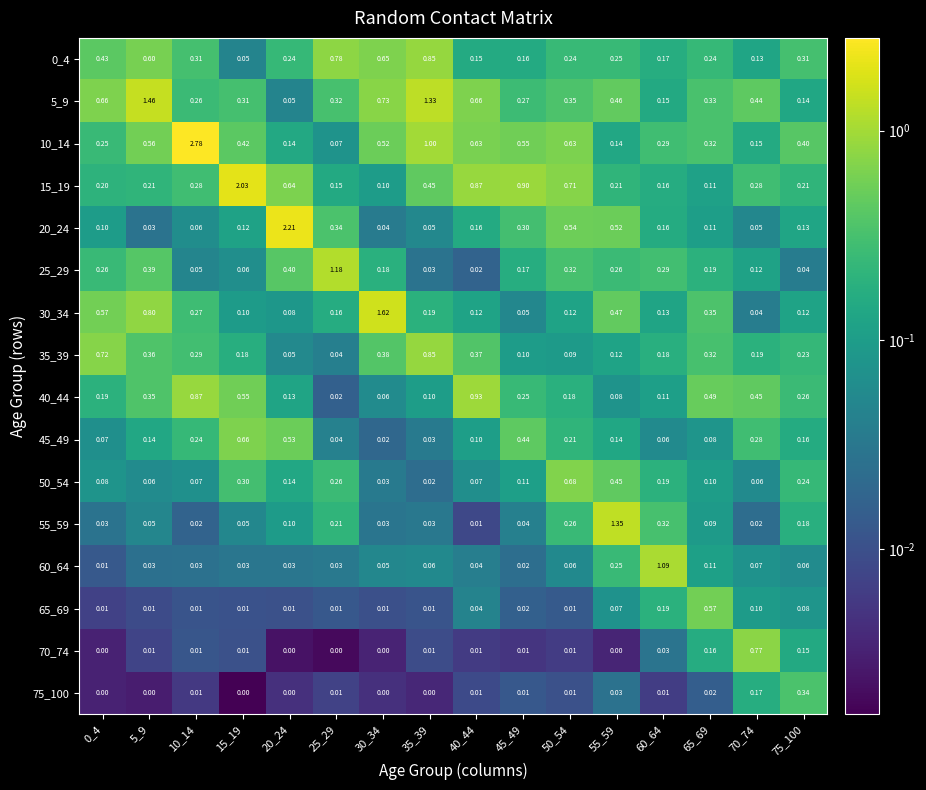

Is the value of 5_9 at 10_14 greater than the value of 50_54 at 0_4?

Yes